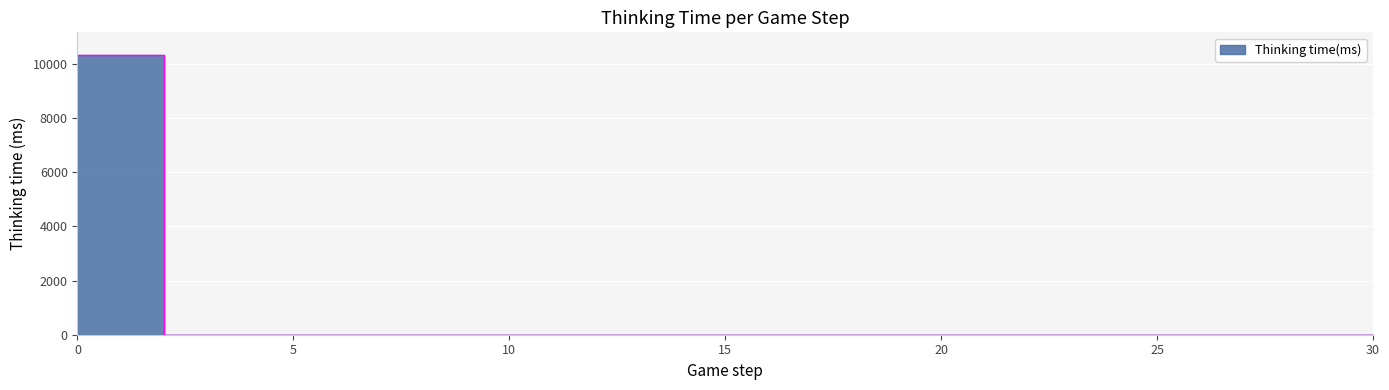

Which label corresponds to the largest value in the chart?

1